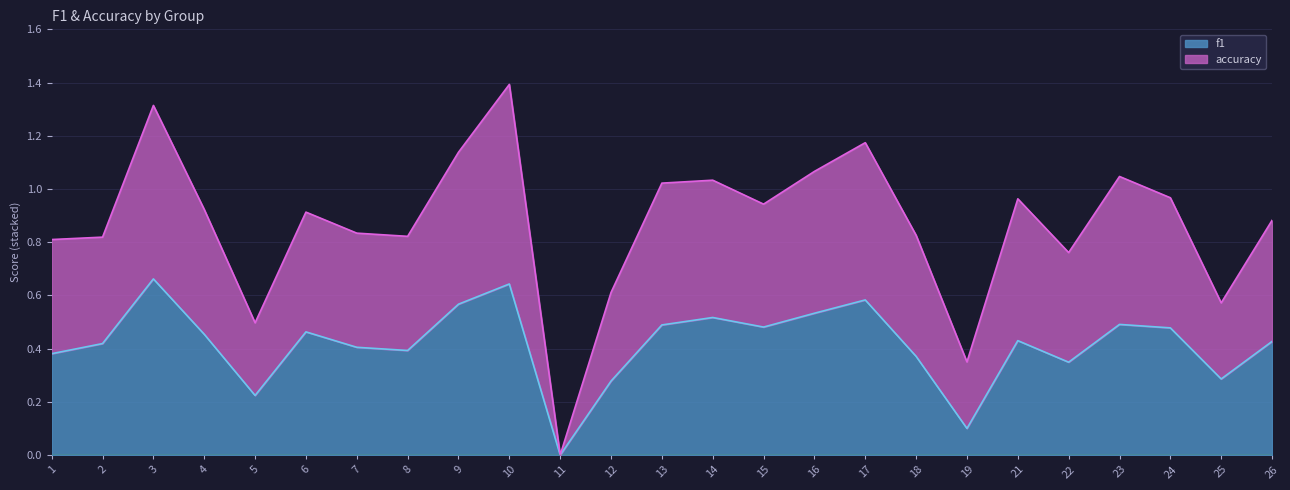

At which label is f1 closest to 0?

11